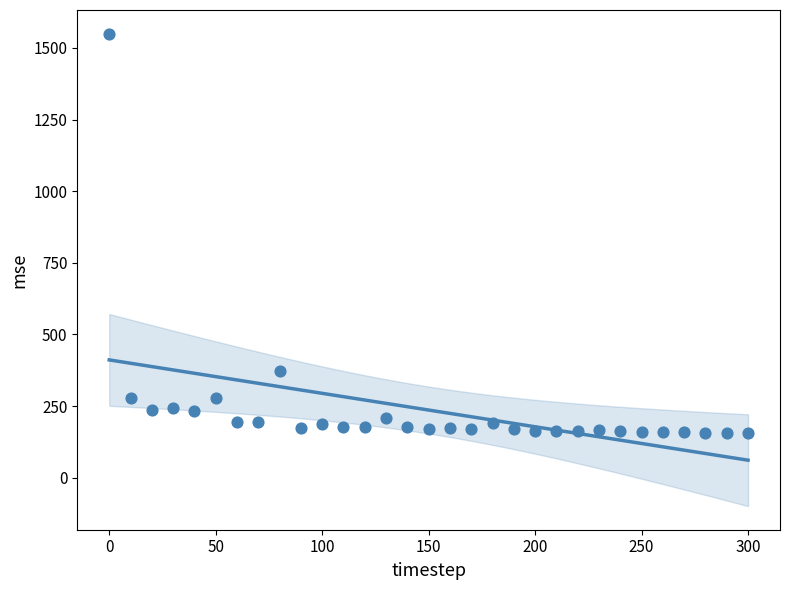

What is the range of Y values (max minus min)?

1395.1